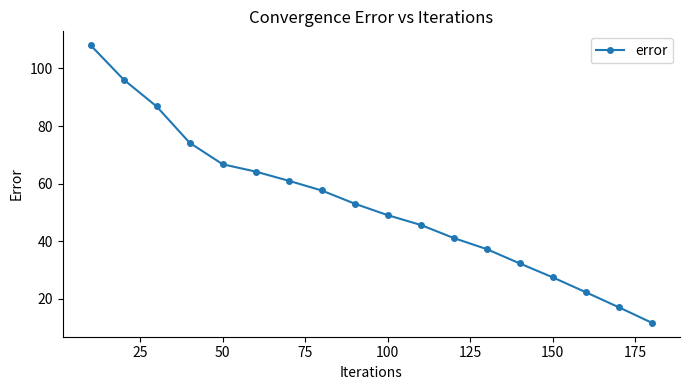

What is the value of the 12th point from the left?

41.1